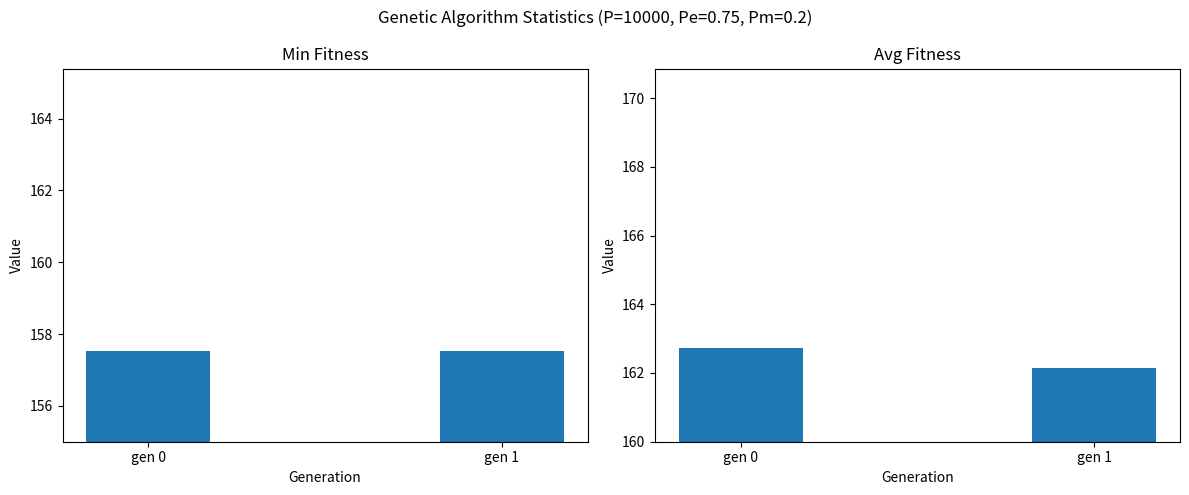

What is the sum of the min values at gen 0 and gen 1?

315.0